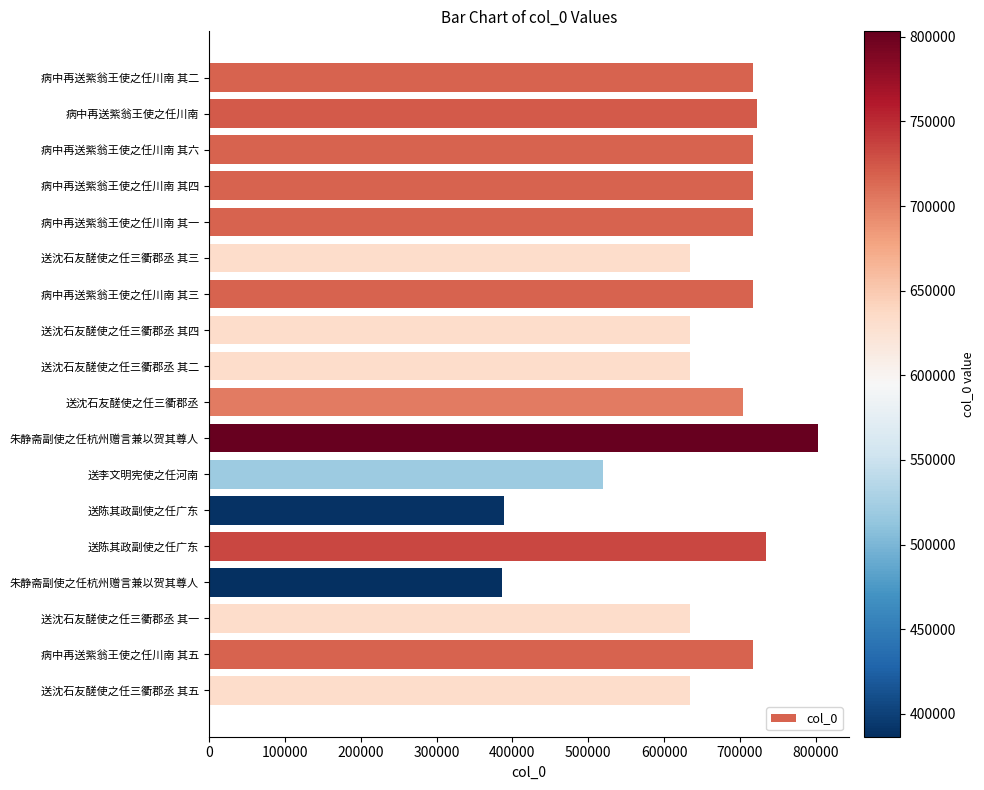

Does the chart contain stacked bars?

No